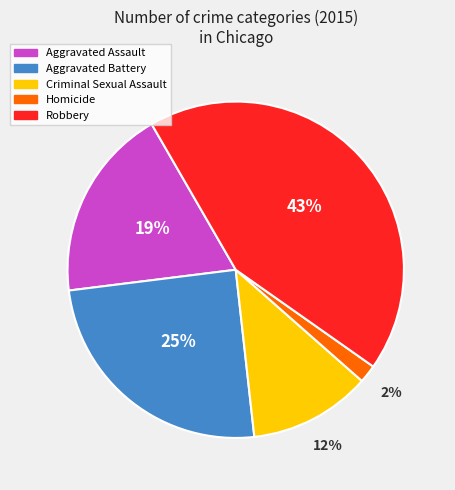

Is there any slice that represents more than half of the pie?

No